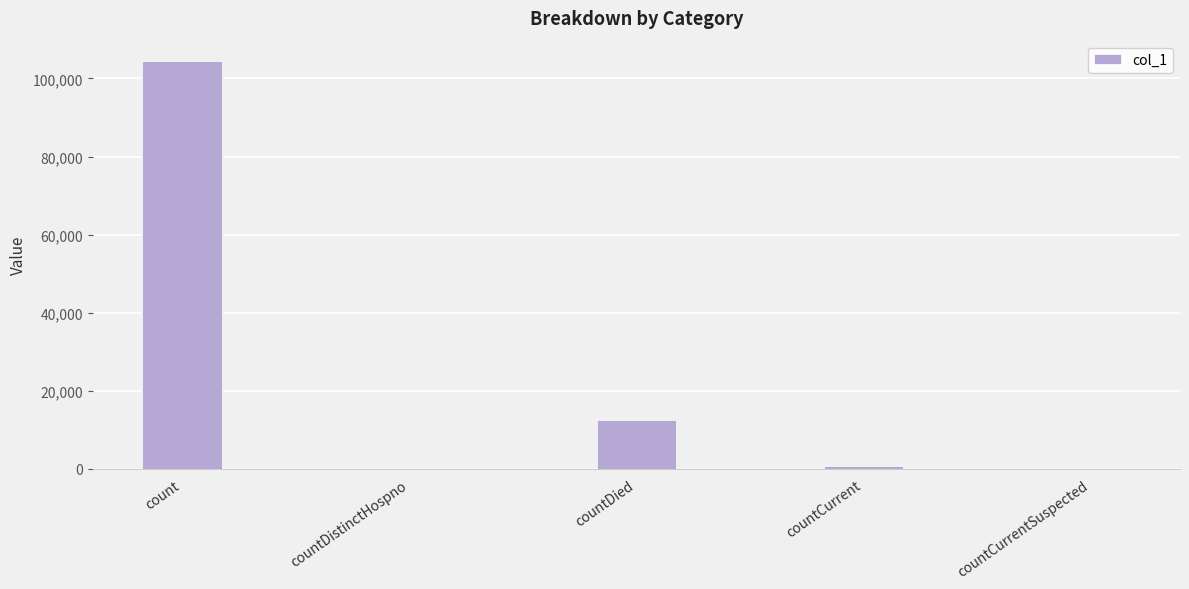

Reading left to right, transcribe all the data shown in this chart.

count=104462	countDistinctHospno=0	countDied=12582	countCurrent=792	countCurrentSuspected=0